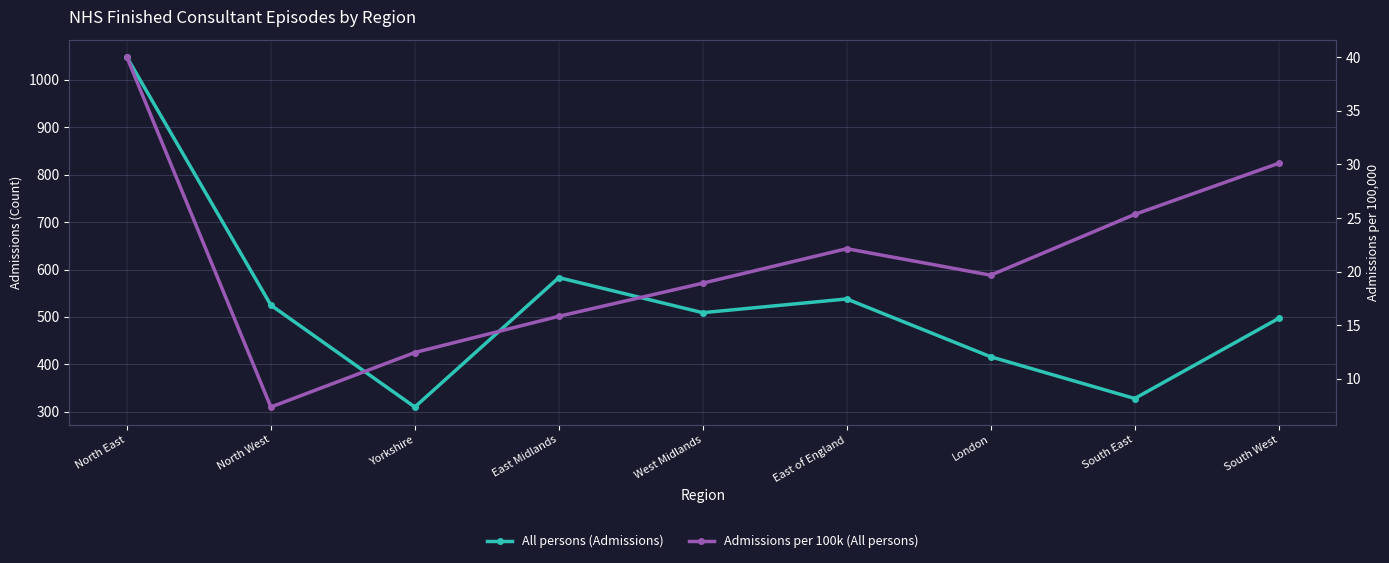

What is the difference between the maximum and minimum values in the Admissions per 100k (All persons) series?

32.7